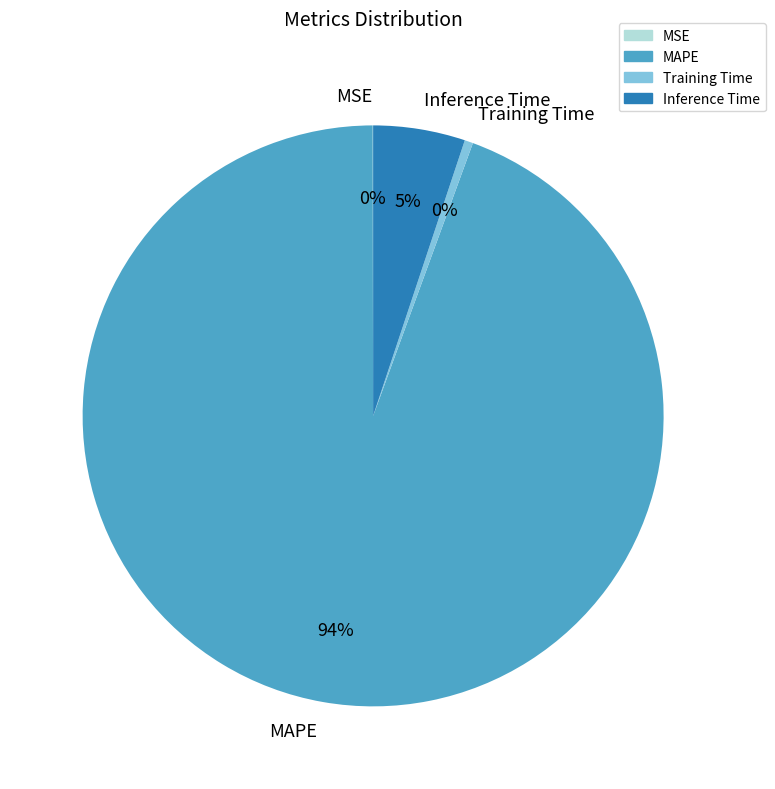

To the nearest percent, what is the average slice percentage?

25%